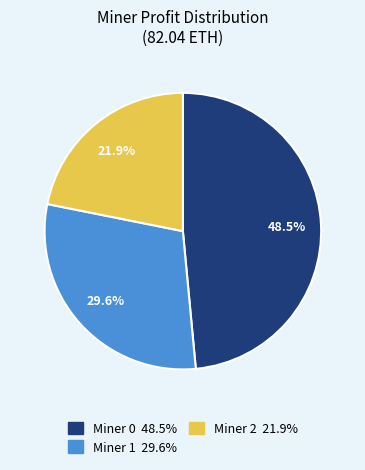

Is the sum of Miner 2 and Miner 1 greater than half?

Yes